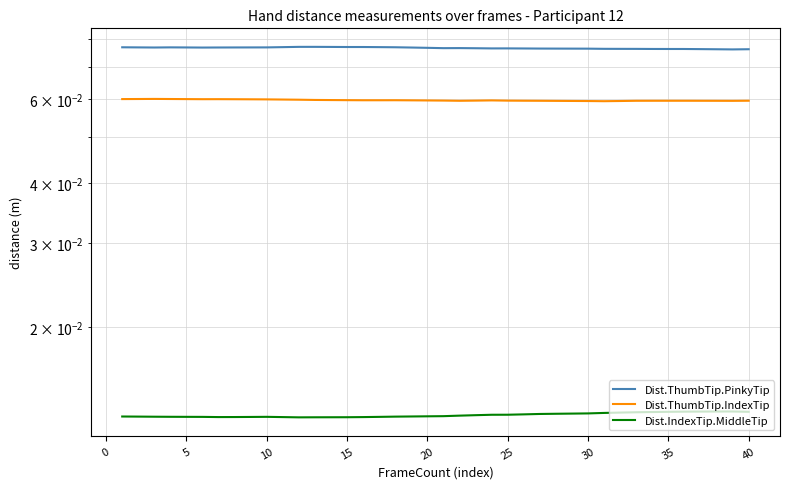

How many series are shown in this chart?

3